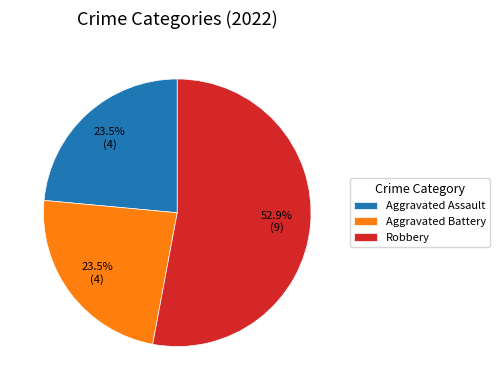

How much of the chart is everything except Aggravated Battery?

76.5%